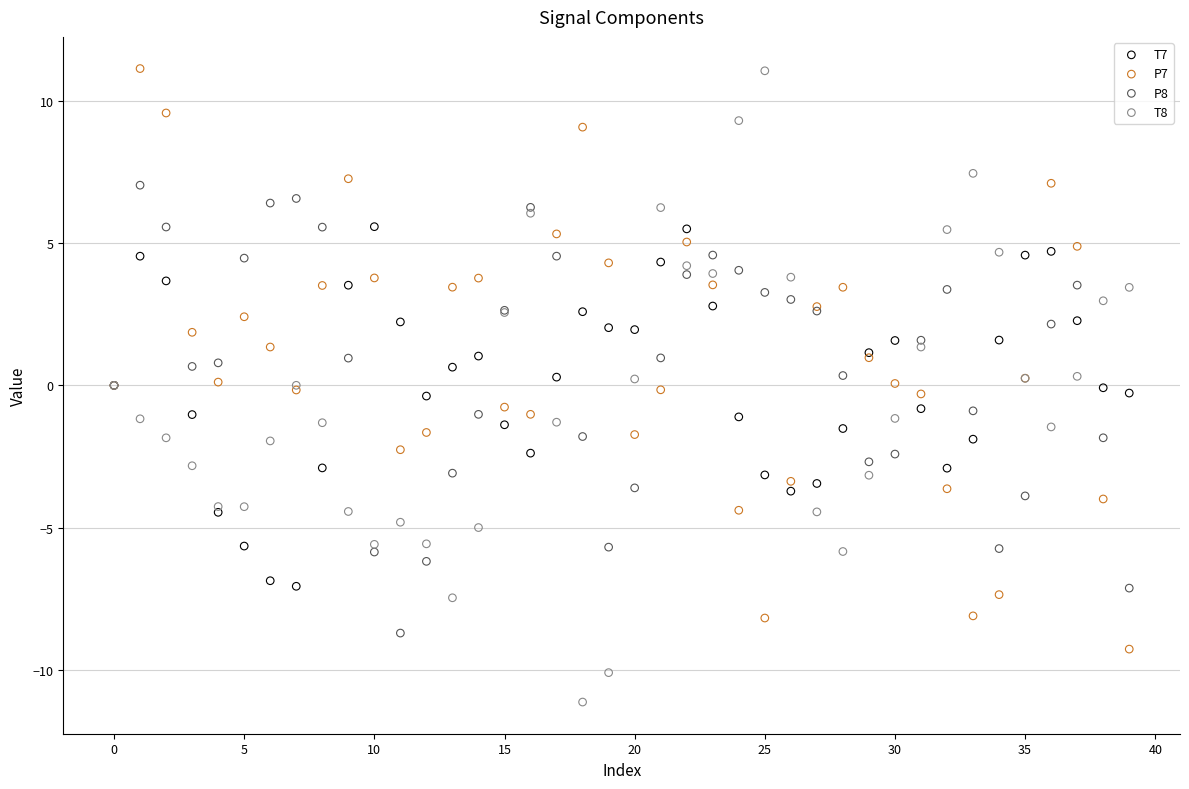

Which series has the largest Y range (max minus min)?

T8